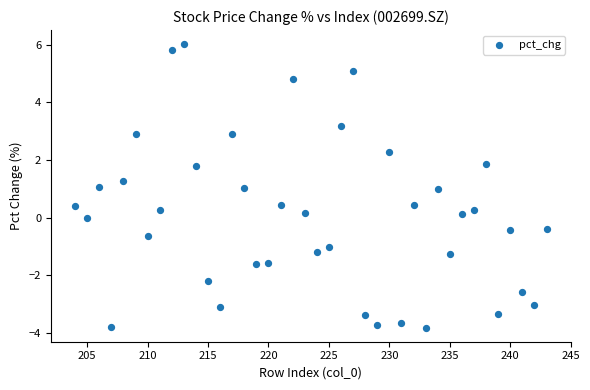

What is the range of Y values (max minus min)?

9.8